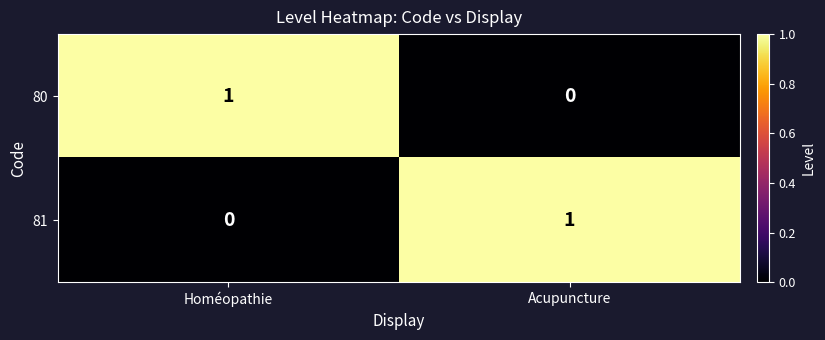

Reading left to right, extract all data points from this chart.

80: 1	0
81: 0	1